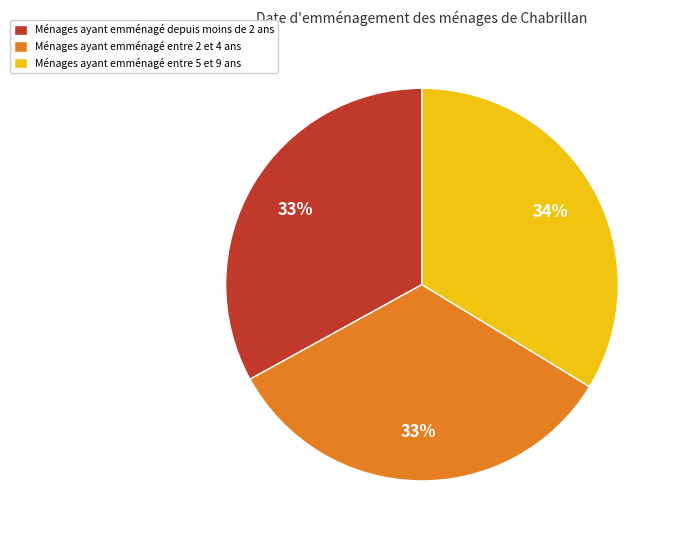

Is it true that Ménages ayant emménagé entre 5 et 9 ans is 34% of the pie?

True